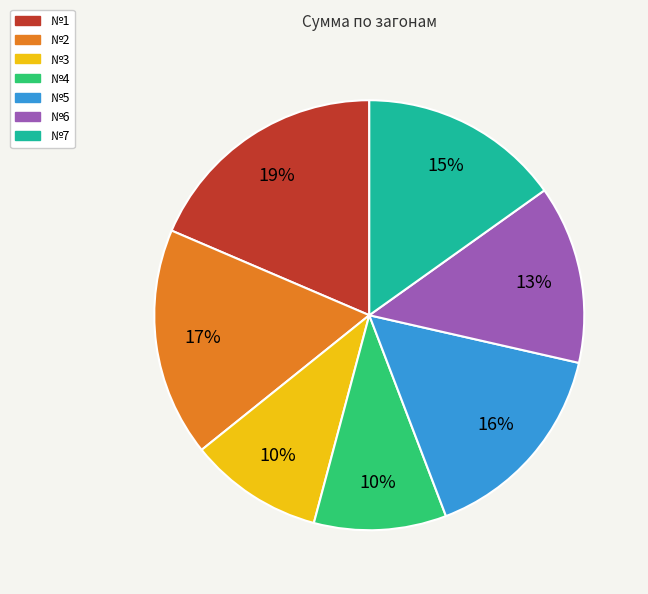

Is the sum of №4 and №1 greater than half?

No